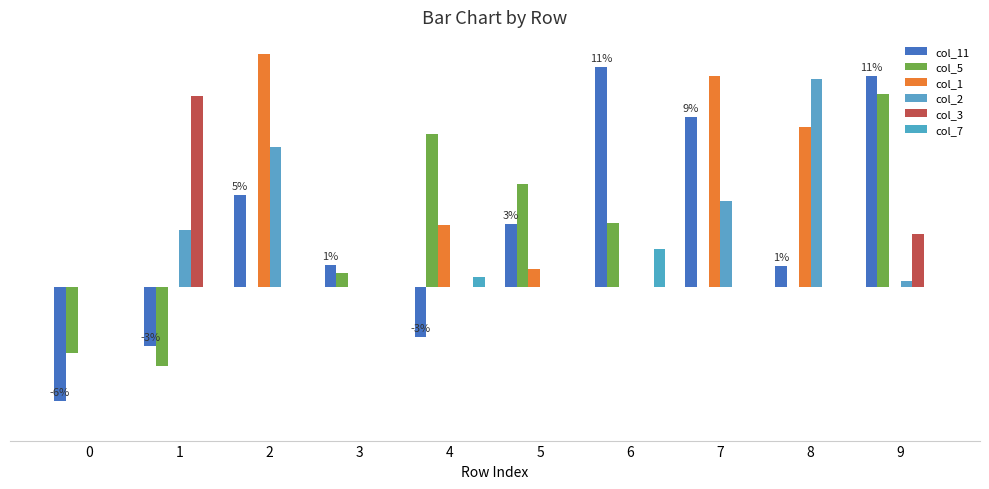

List the labels in order of col_2 value, smallest first.

0, 3, 4, 5, 6, 9, 1, 7, 2, 8